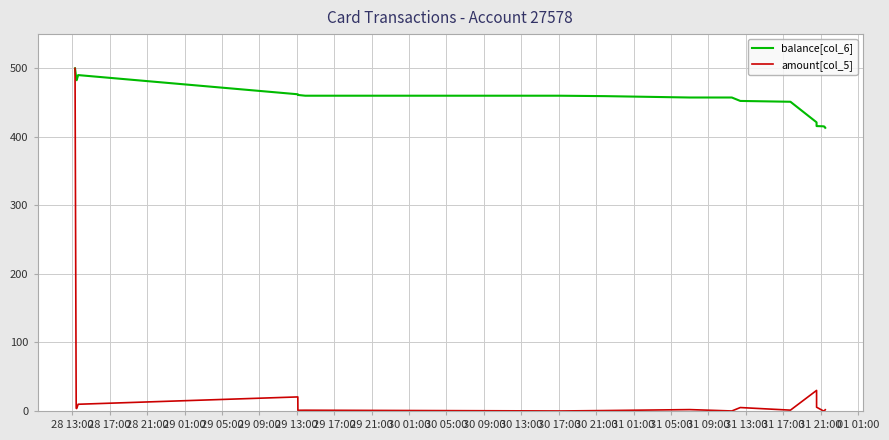

What is the average value of the balance[col_6] series?

451.9